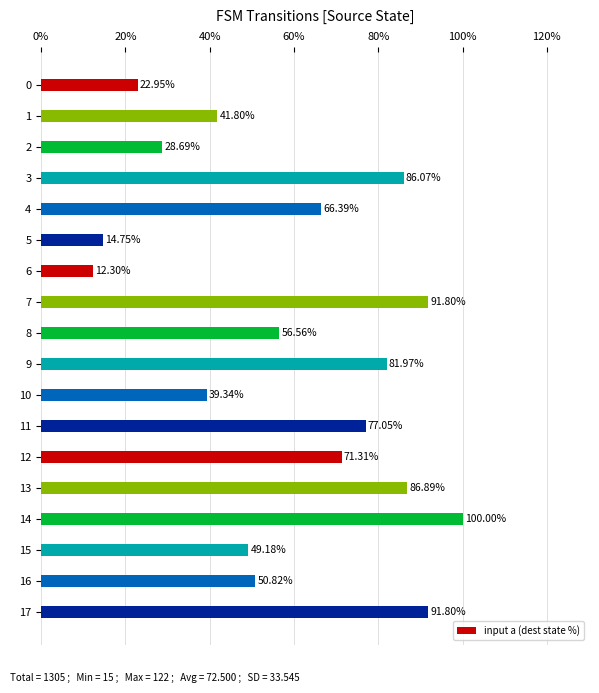

What is the average value?

59.4